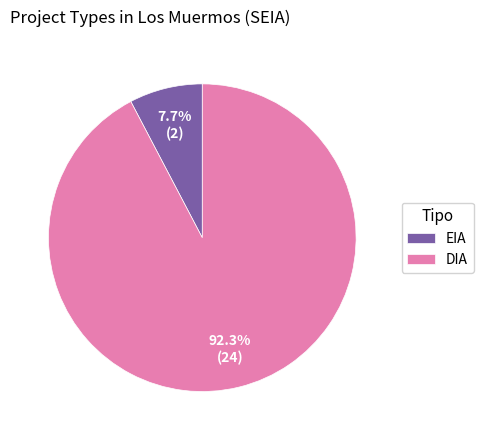

To the nearest percent, what portion does DIA represent?

92%